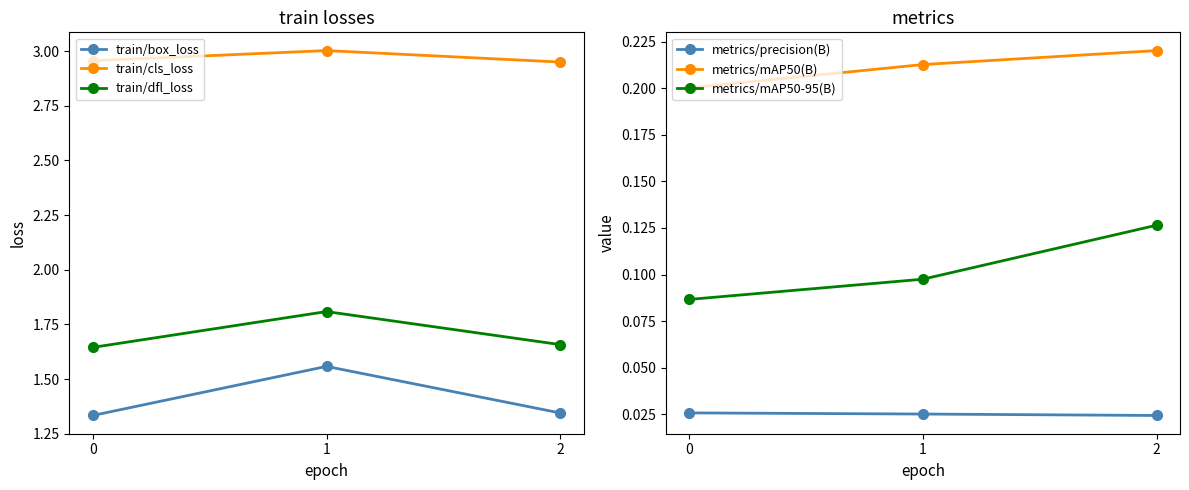

Which series has the largest total across all categories?

train/cls_loss